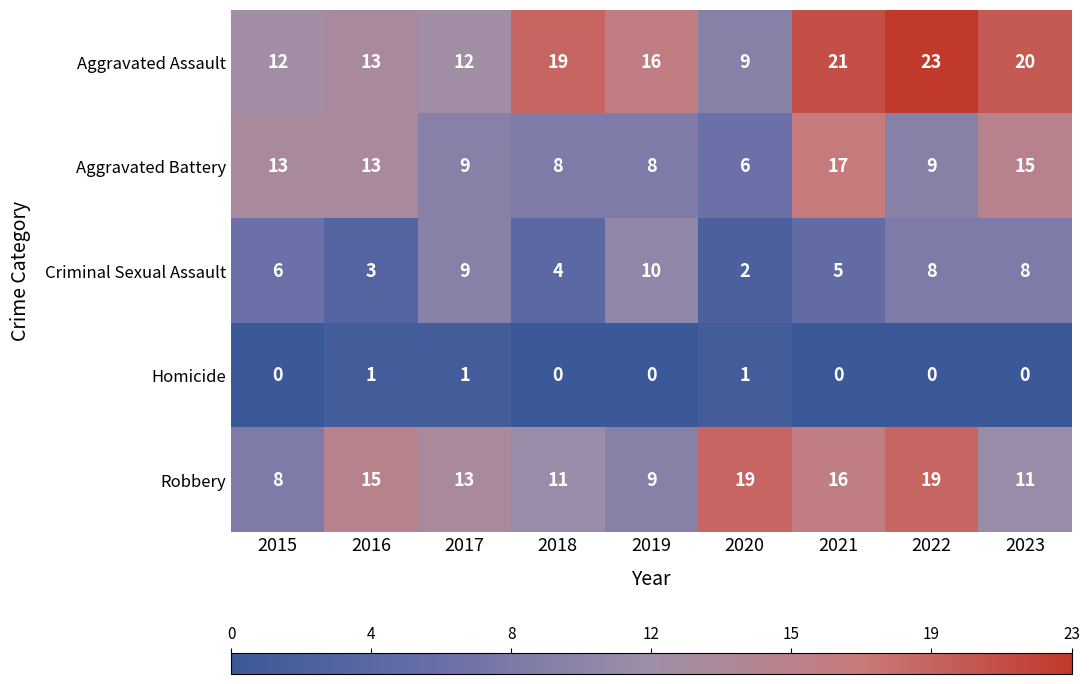

Rank the series at 2015 from highest to lowest value.

Aggravated Battery, Aggravated Assault, Robbery, Criminal Sexual Assault, Homicide